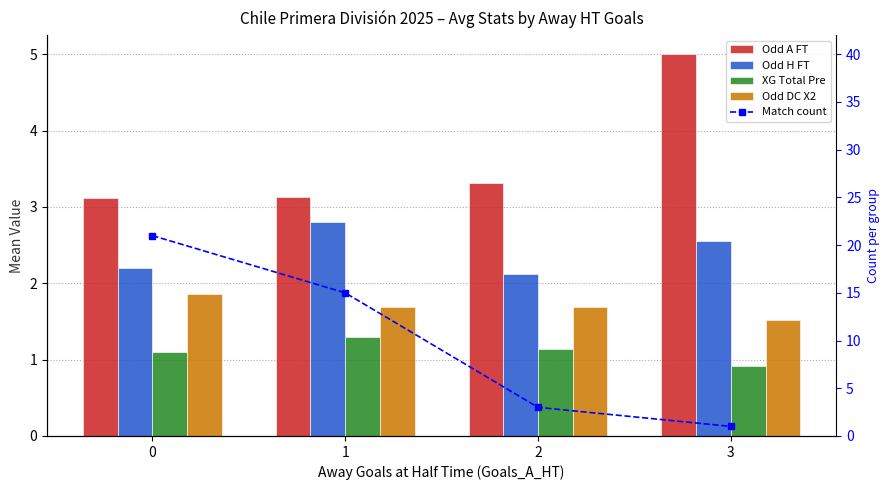

Which label corresponds to the smallest value in the chart?

3